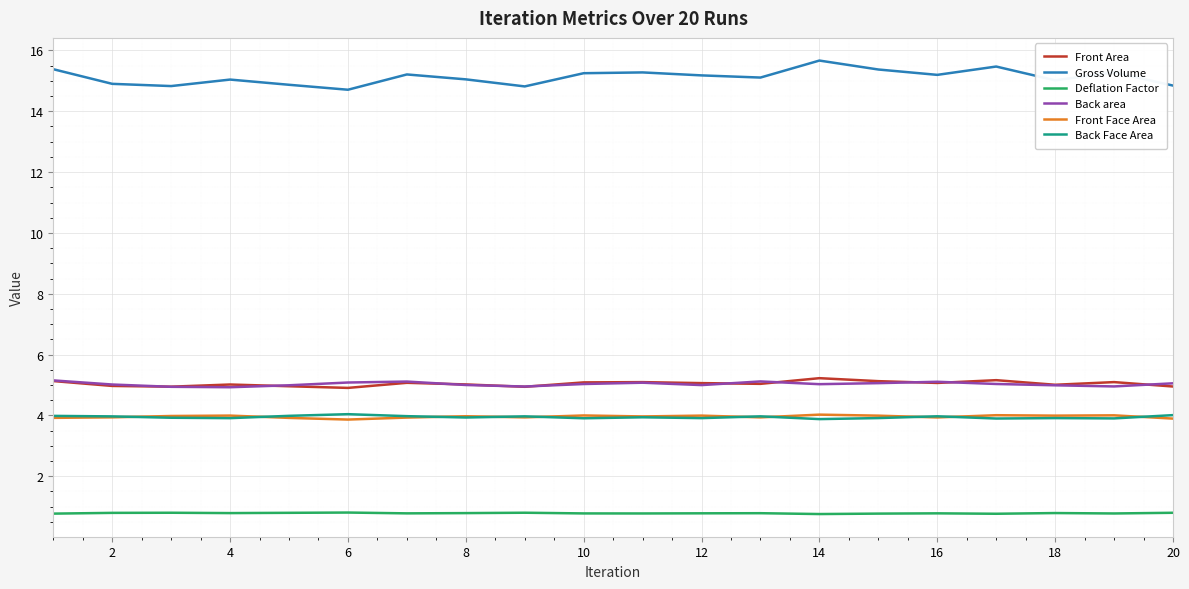

Which series has the widest spread of values?

Gross Volume